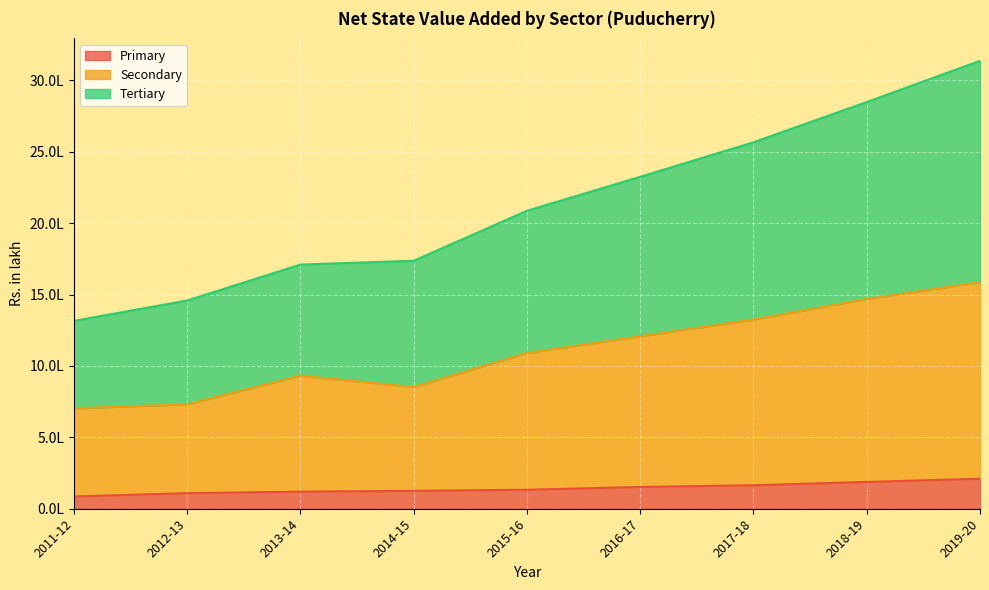

True or false: Secondary and Primary intersect in this chart.

False